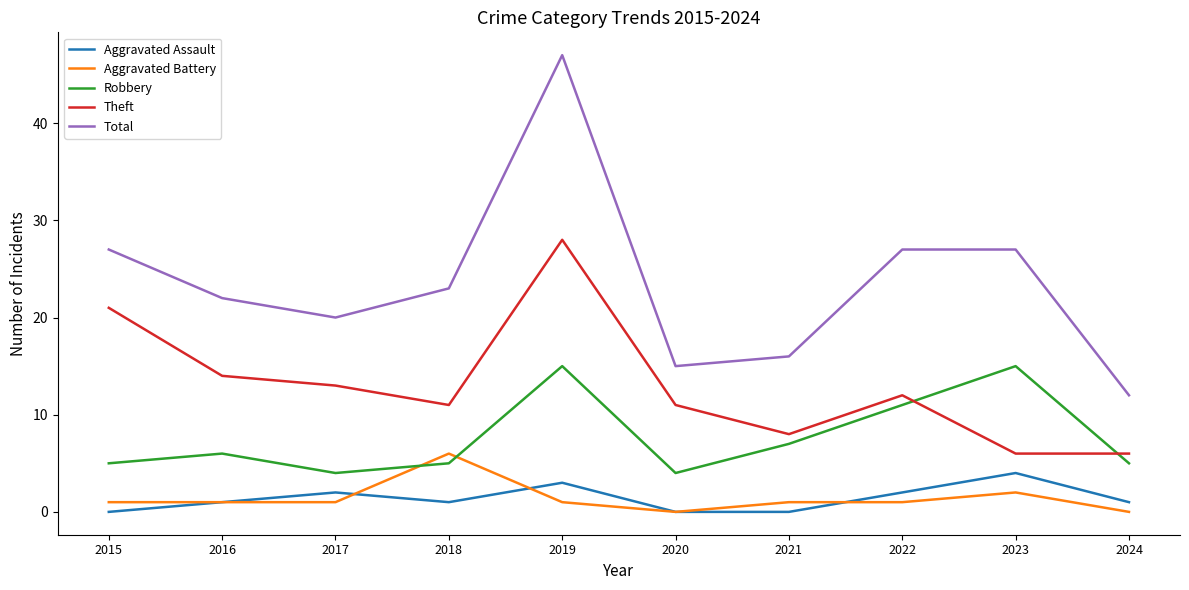

True or false: Aggravated Battery and Theft intersect in this chart.

False